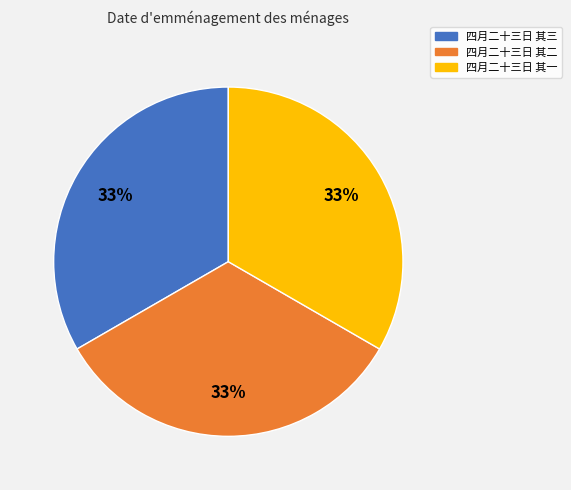

Does any single category account for the majority?

No